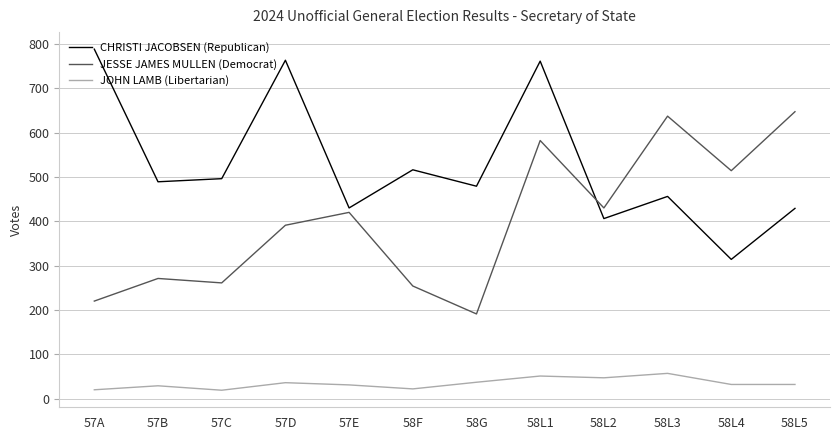

Which series has the largest total across all categories?

CHRISTI JACOBSEN (Republican)